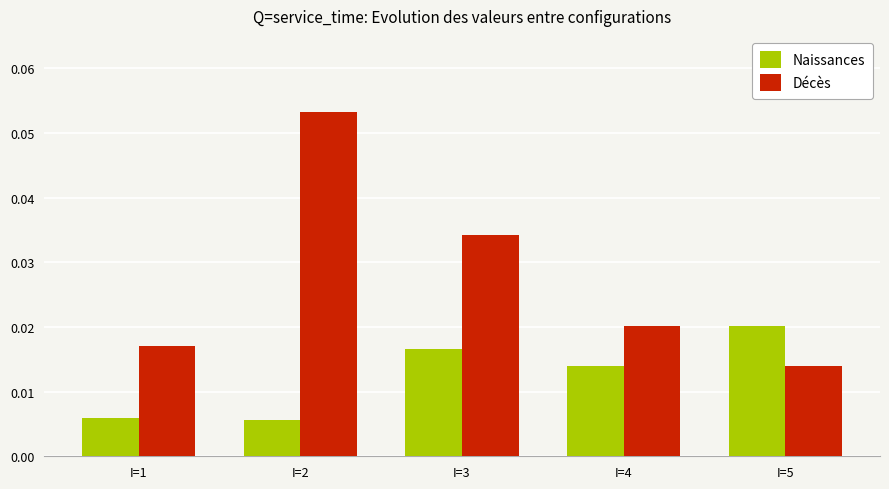

Which series has the widest spread of values?

Décès